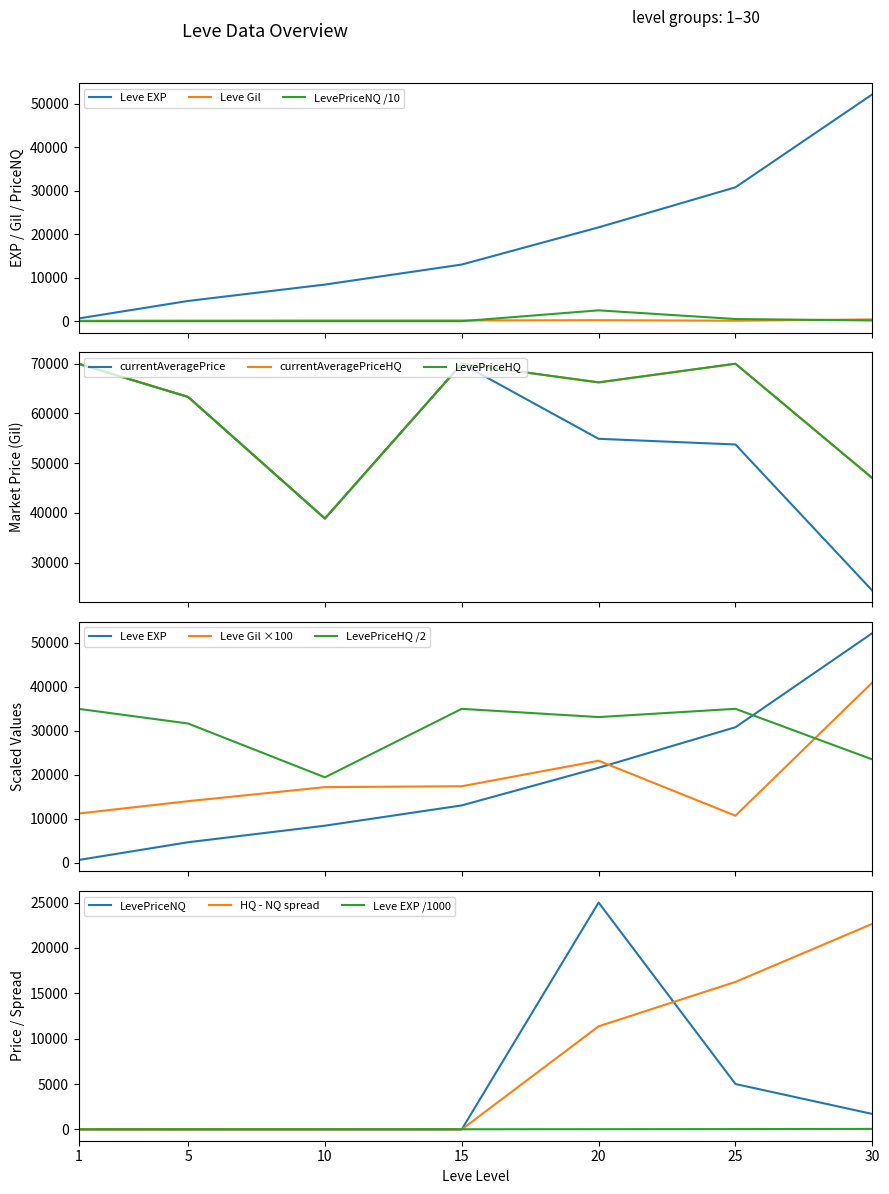

The LevePriceNQ series shows 0 at 15. True or false?

True